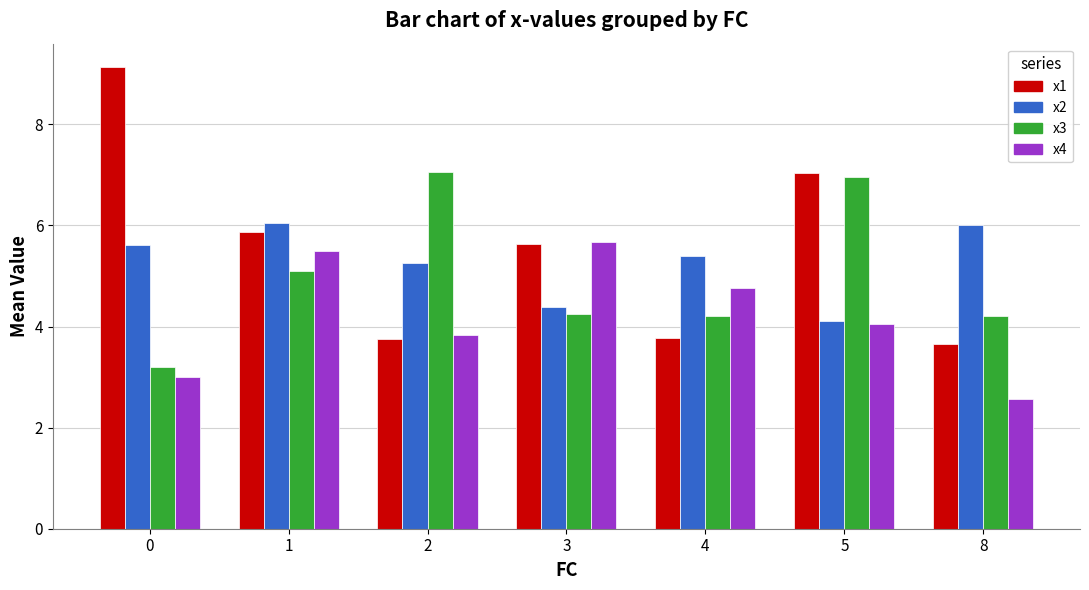

Is it true that x3 equals 5.1 at 1?

True